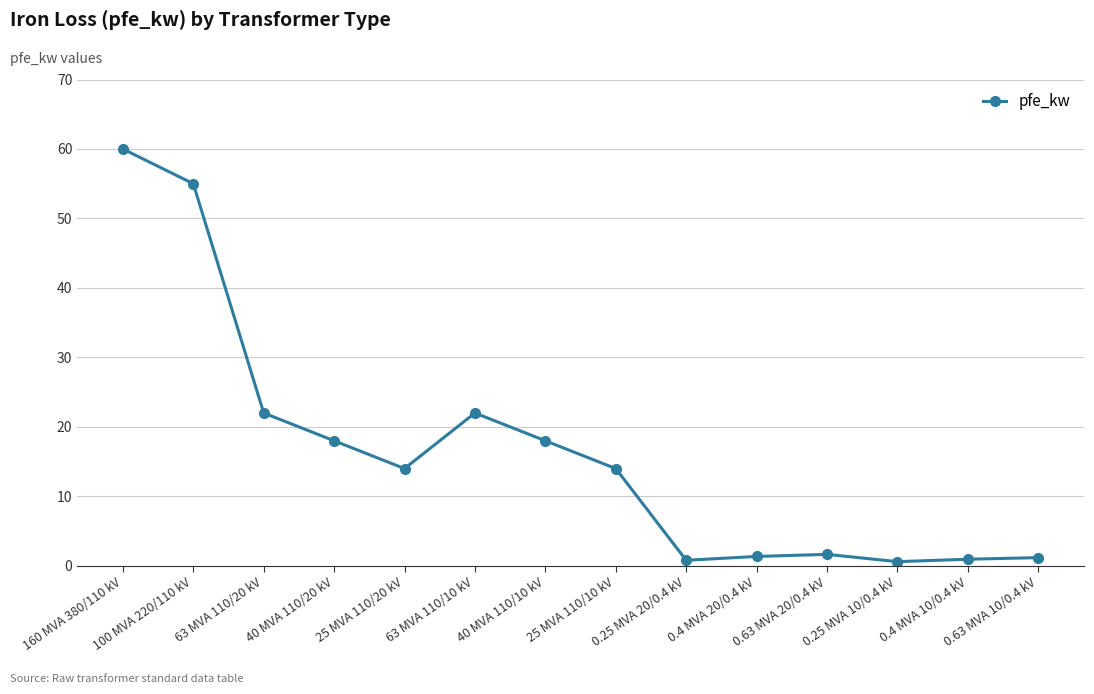

True or false: there are more than 0 points higher than both neighbors.

True